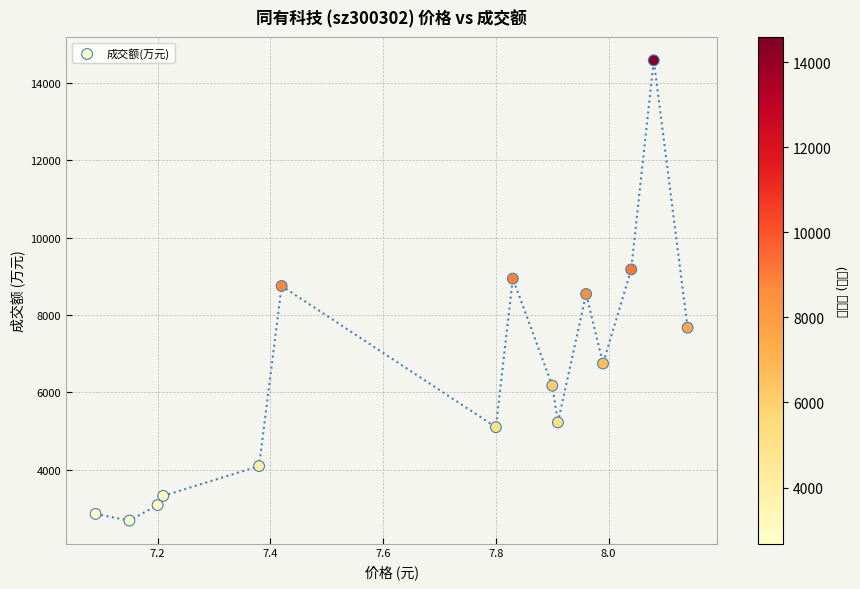

What is the range of Y values (max minus min)?

11903